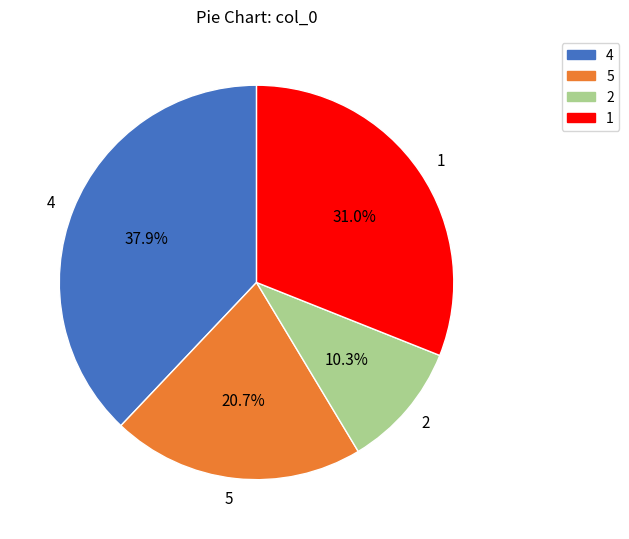

Does any single category account for the majority?

No